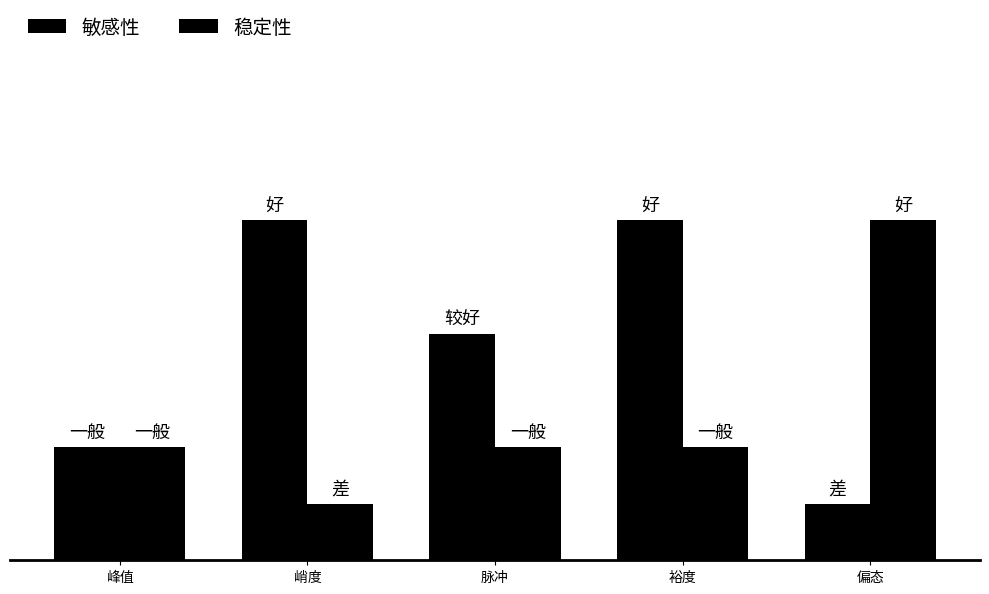

At which category does the chart reach its minimum across all series?

偏态